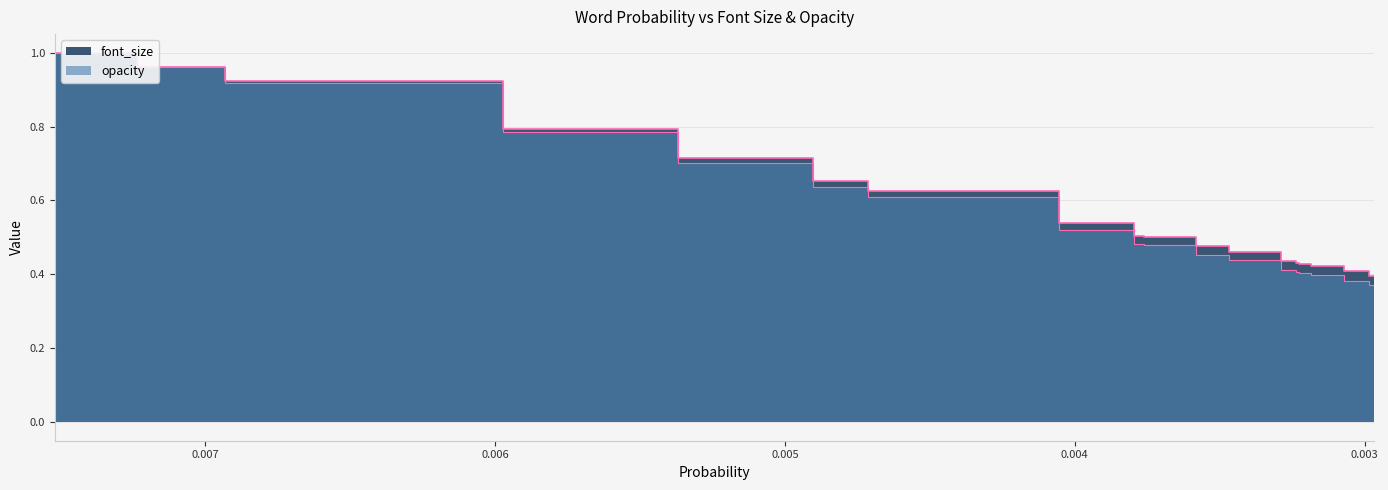

Is it true that font_size equals 0.4 at stori?

False